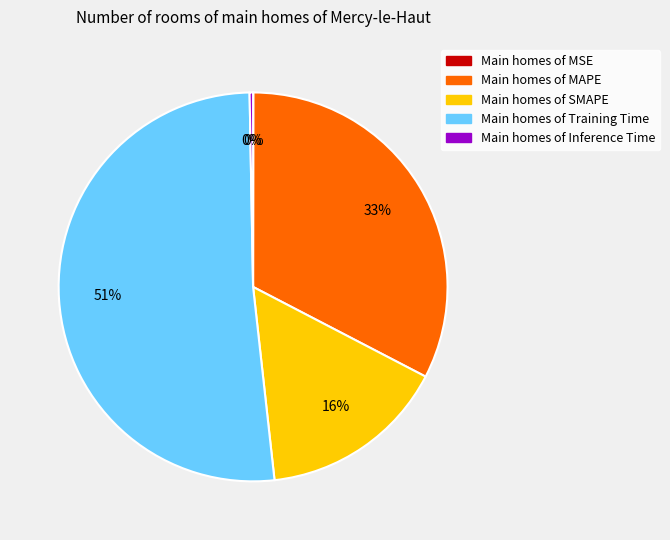

Is there a majority slice in this chart?

Yes